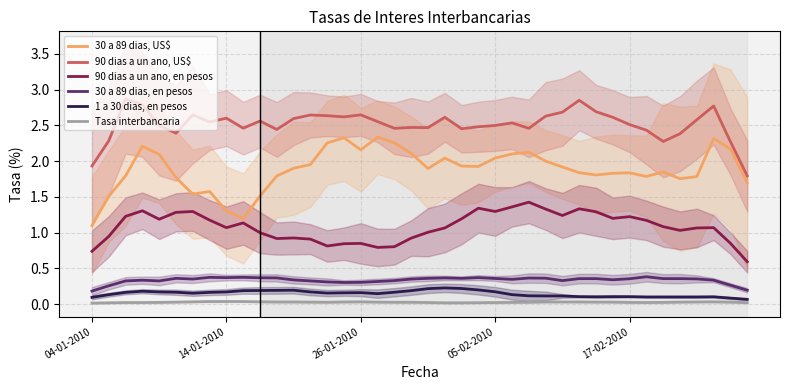

True or false: 1 a 30 dias, en pesos and Tasa interbancaria cross at least once.

False